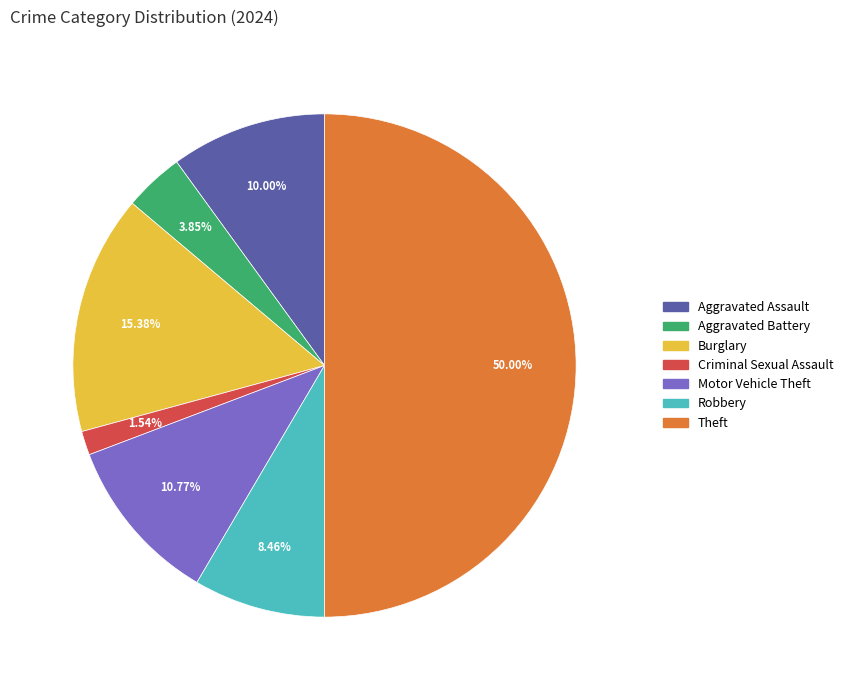

What is the ratio of the value at Criminal Sexual Assault to the value at Aggravated Battery?

0.4